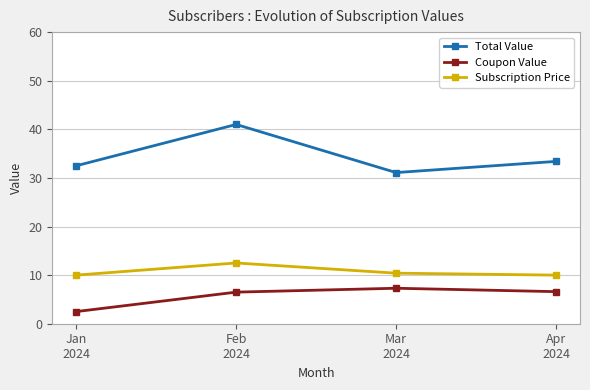

List the series in order of their peak value, highest first.

Total Value, Subscription Price, Coupon Value